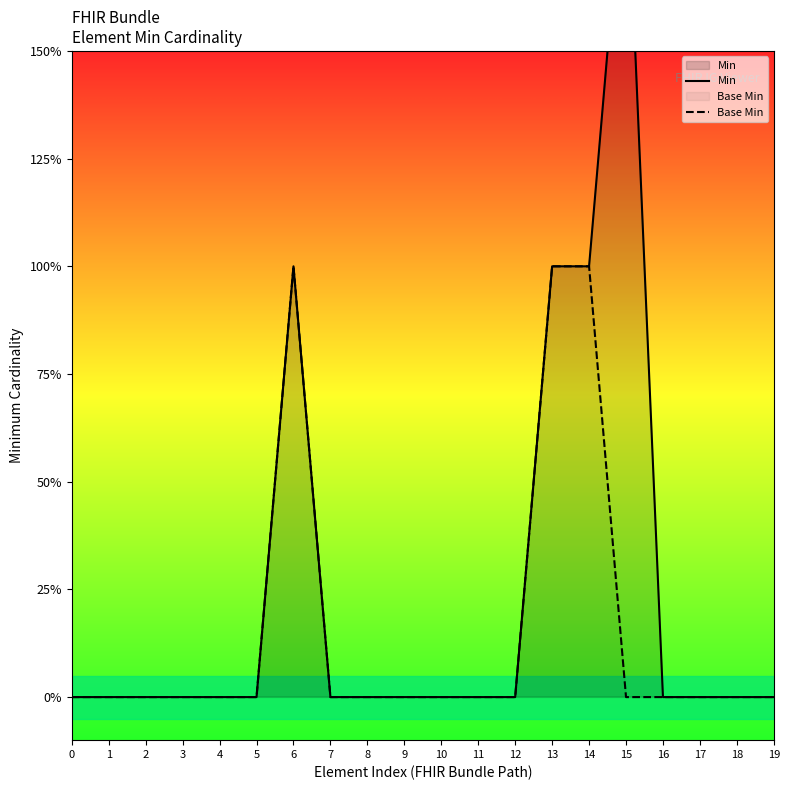

How many lines are shown in the chart?

2